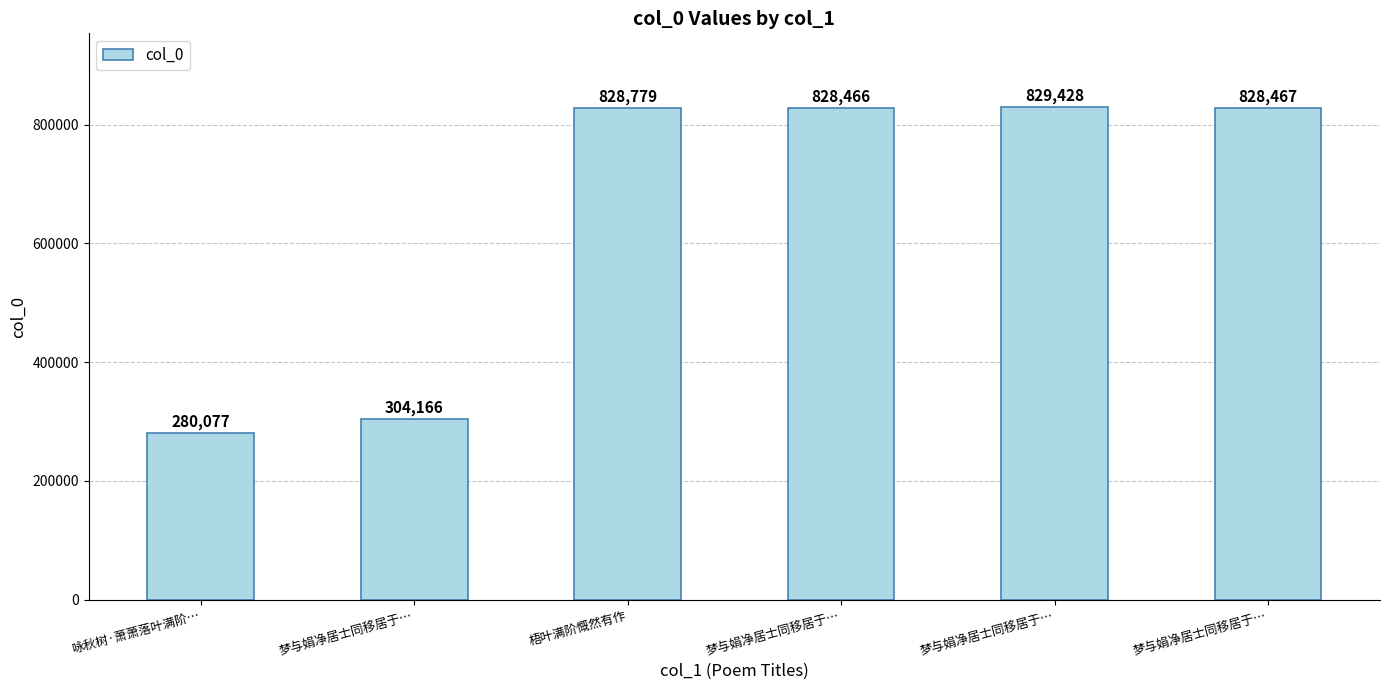

The value at 梦与娟净居士同移居于… is 828467. True or false?

True